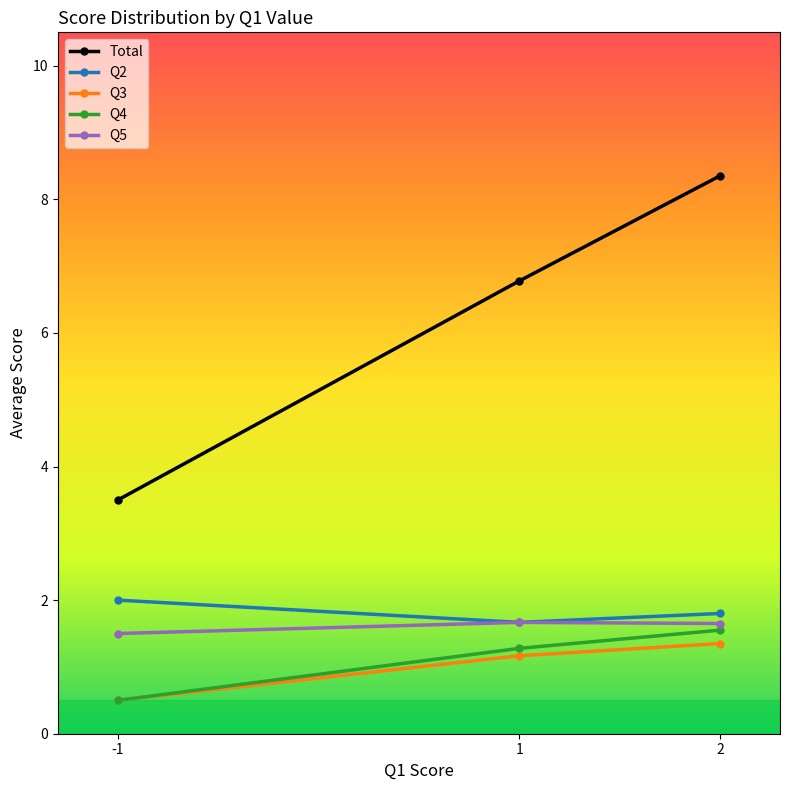

What is the difference between the Q2 values at 1 and -1?

0.3